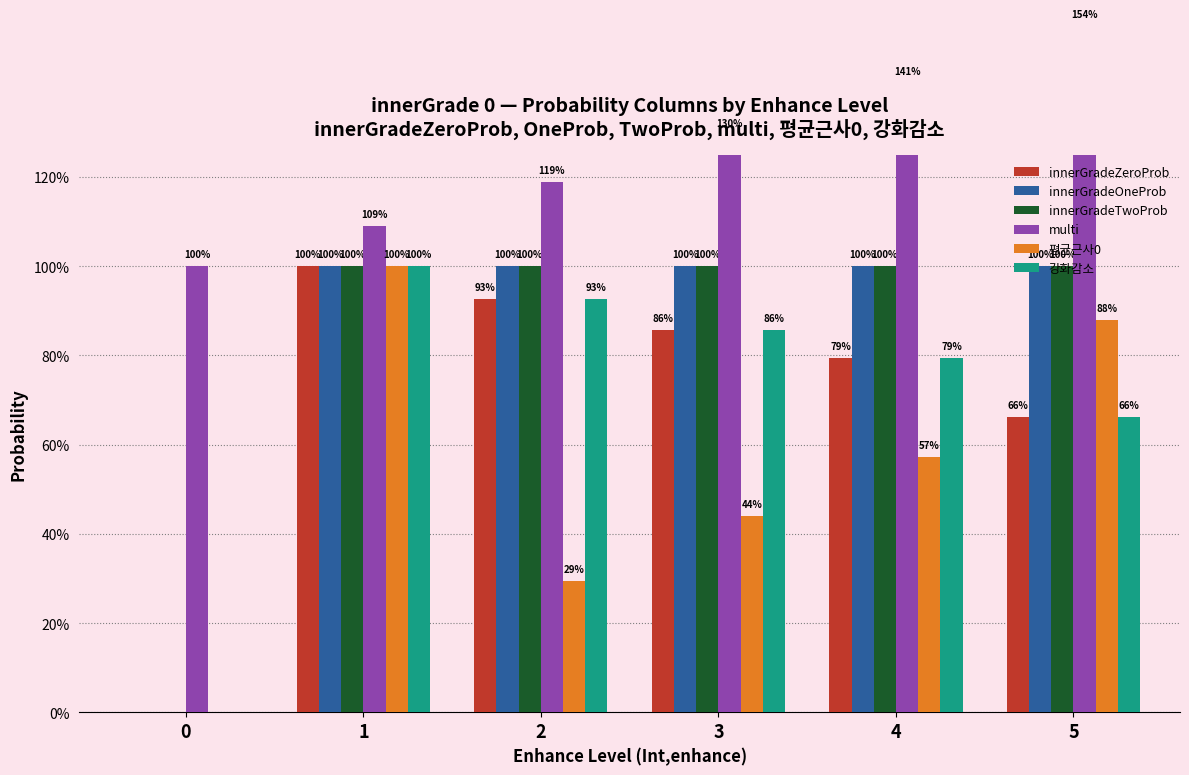

What is the sum of the 평균근사0 values at 5 and 4?

1.5